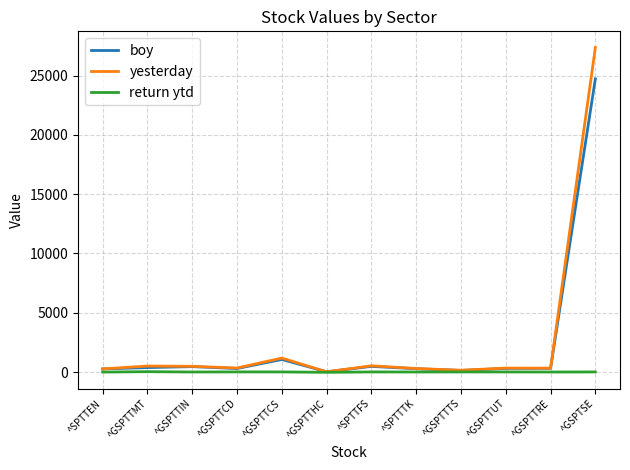

Where is yesterday nearest to the value 13692?

^GSPTTCS